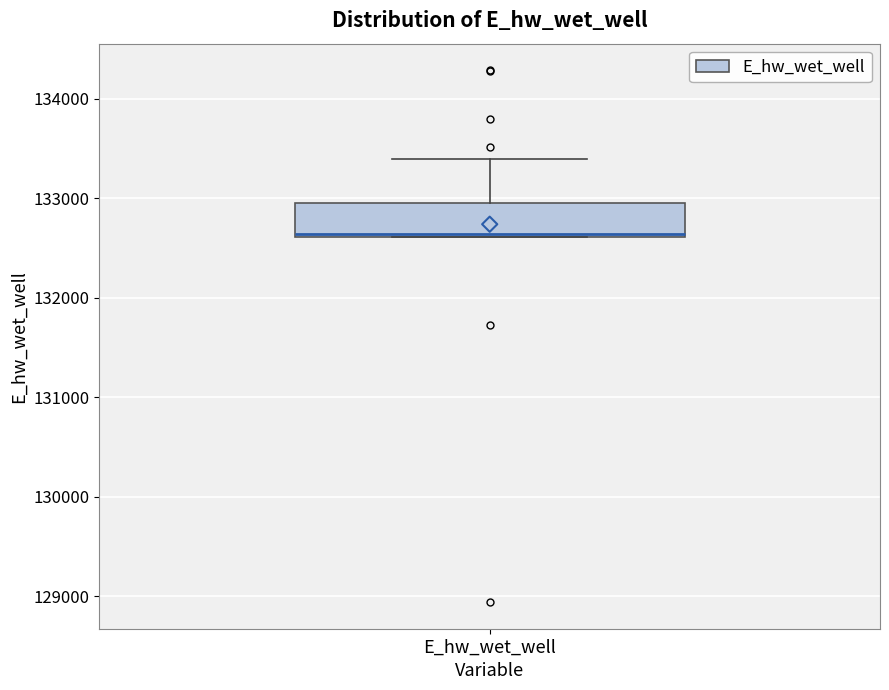

Read this box plot against the y-axis: the position of the median line, the range covered by the box, and the ends of both whiskers. The values are not printed on the chart, so give them approximately, as read against the axis.

median 132600, box 132600 to 132900, whiskers 132600 to 133400